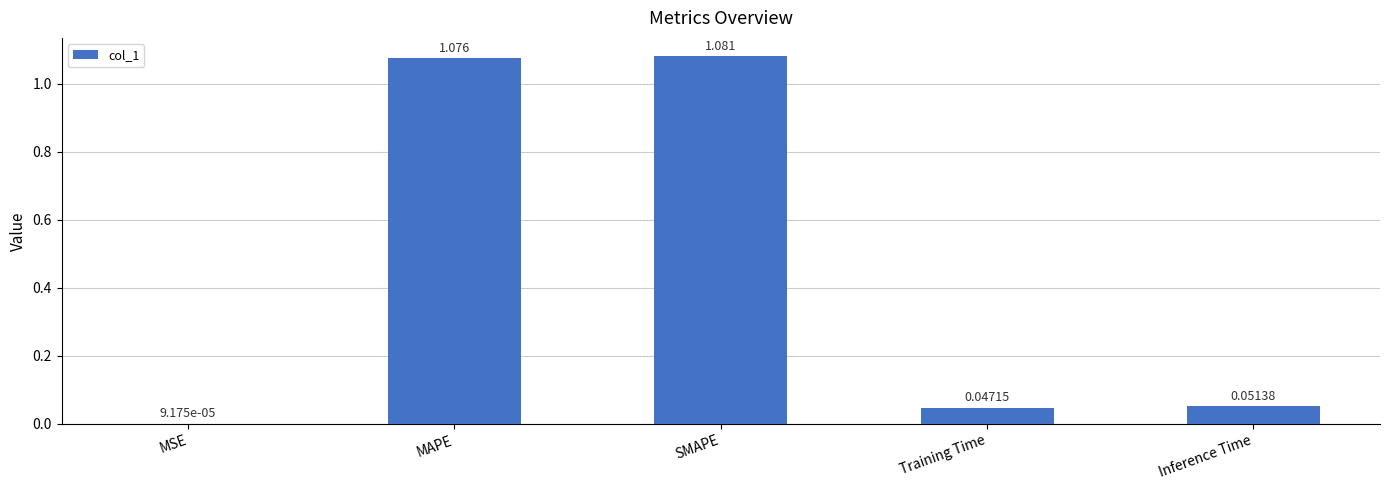

What is the sum of all values?

2.3